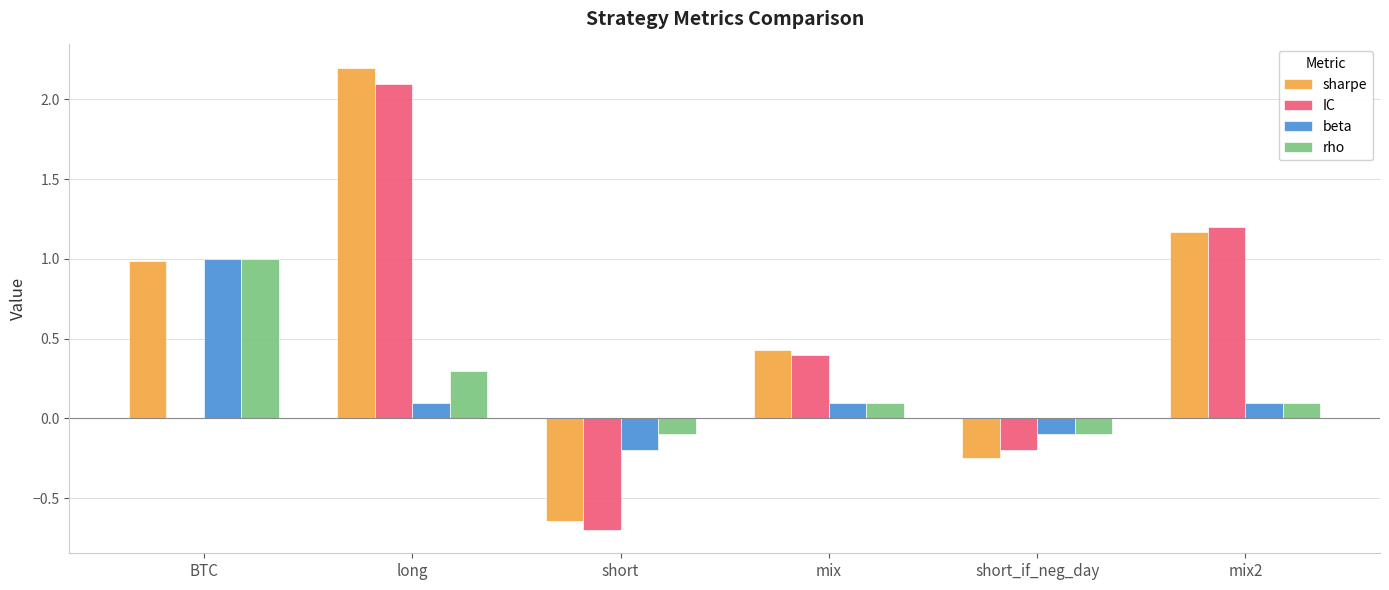

Between long and short, which series saw the biggest shift?

sharpe